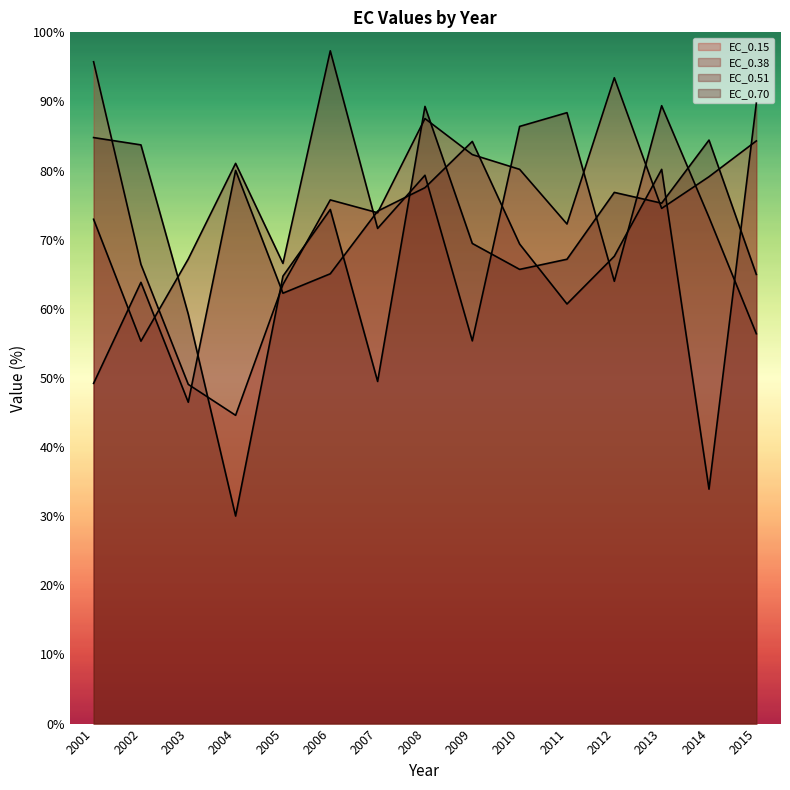

What is the average value of the EC_0.15 series?

74.8